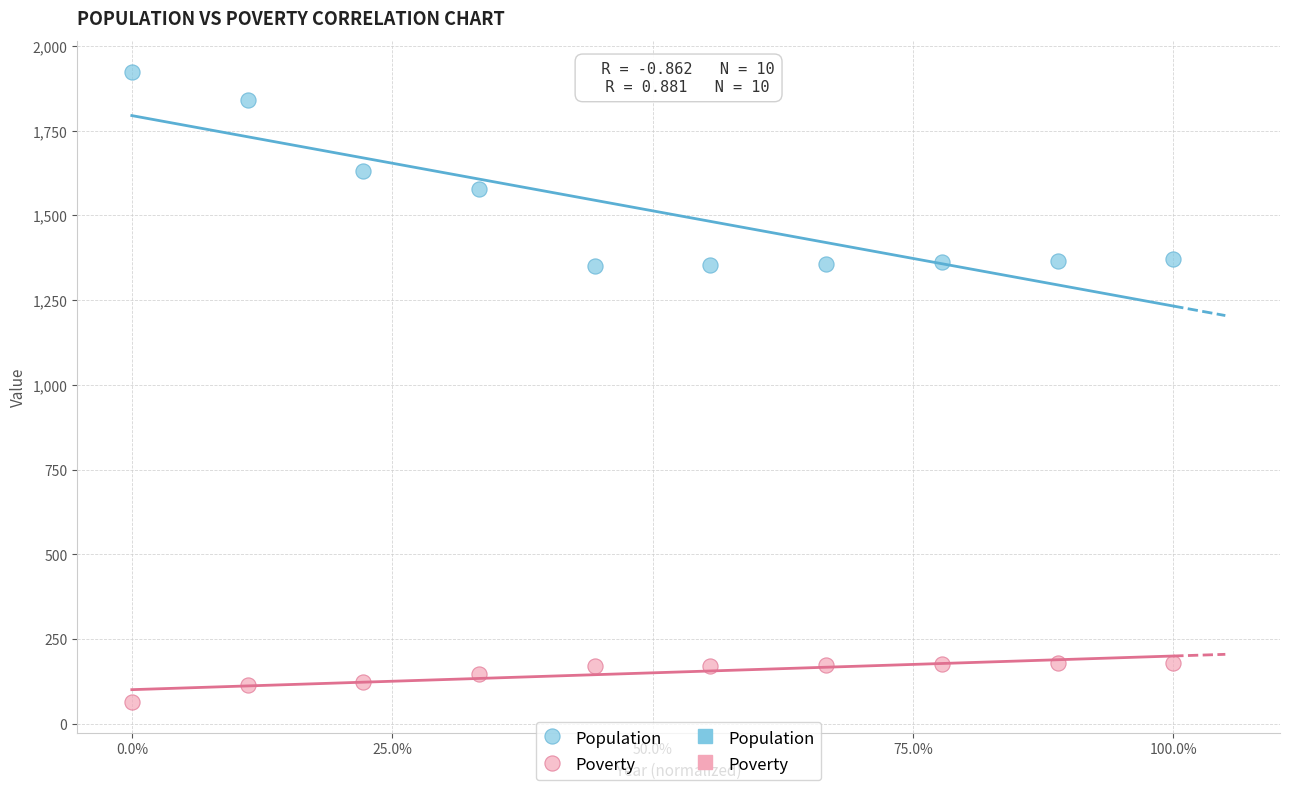

Which series has the widest spread of Y values?

Population